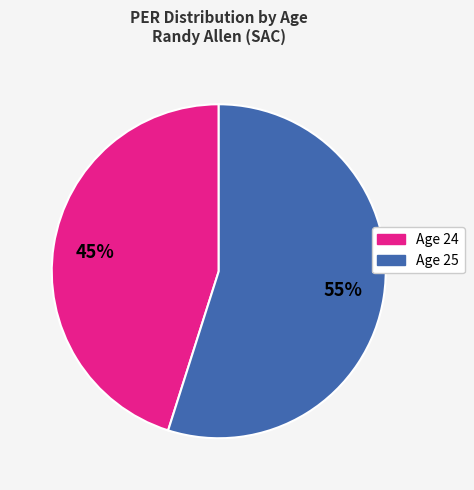

Is there a majority slice in this chart?

Yes